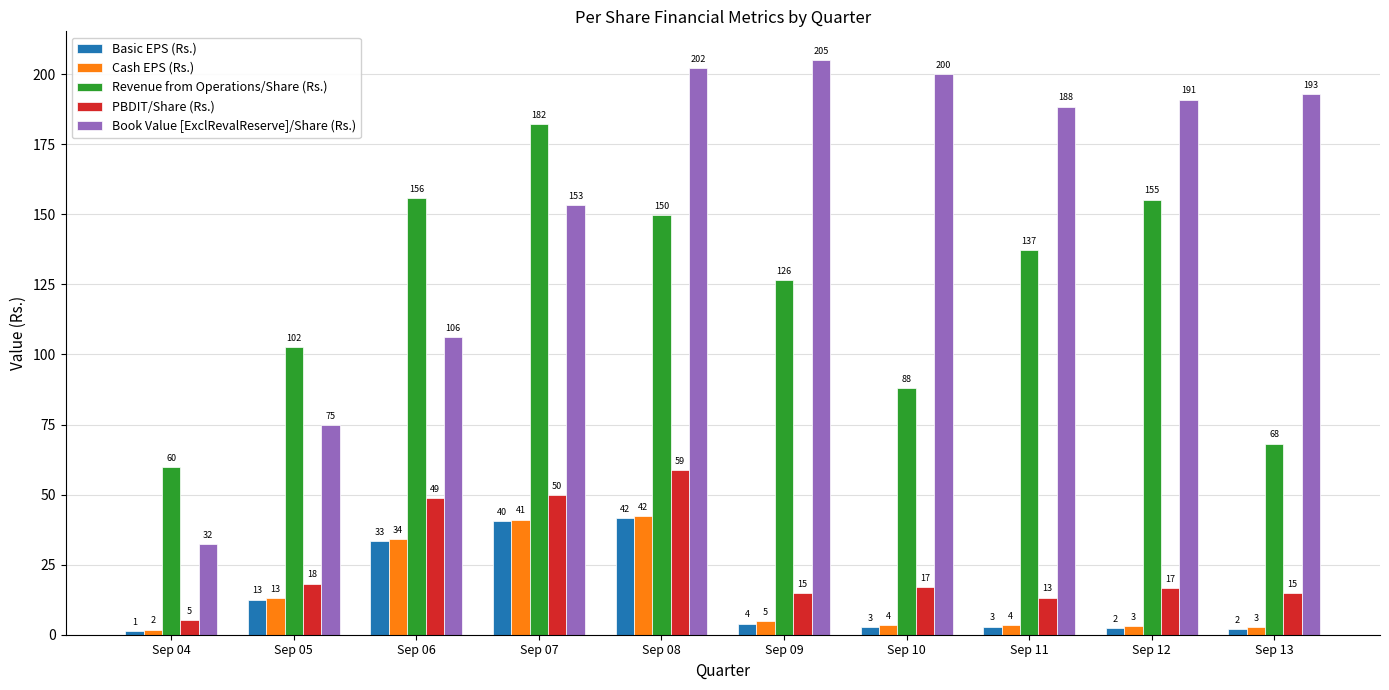

What are all the series names shown in the legend?

Basic EPS (Rs.), Cash EPS (Rs.), Revenue from Operations/Share (Rs.), PBDIT/Share (Rs.), Book Value [ExclRevalReserve]/Share (Rs.)